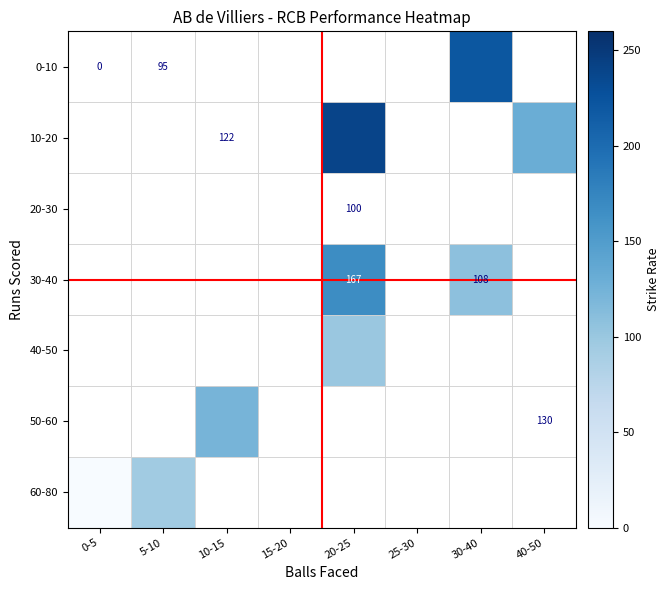

List the labels in order of 40-50 value, smallest first.

0-5, 5-10, 10-15, 15-20, 20-25, 25-30, 30-40, 40-50